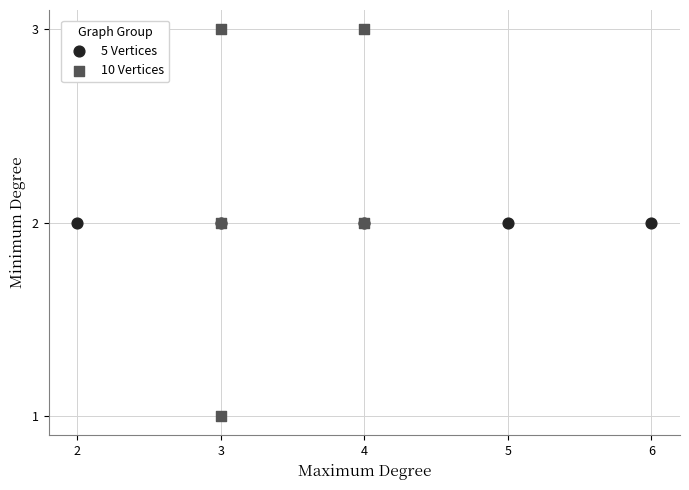

Which series reaches the maximum Y coordinate?

10 Vertices